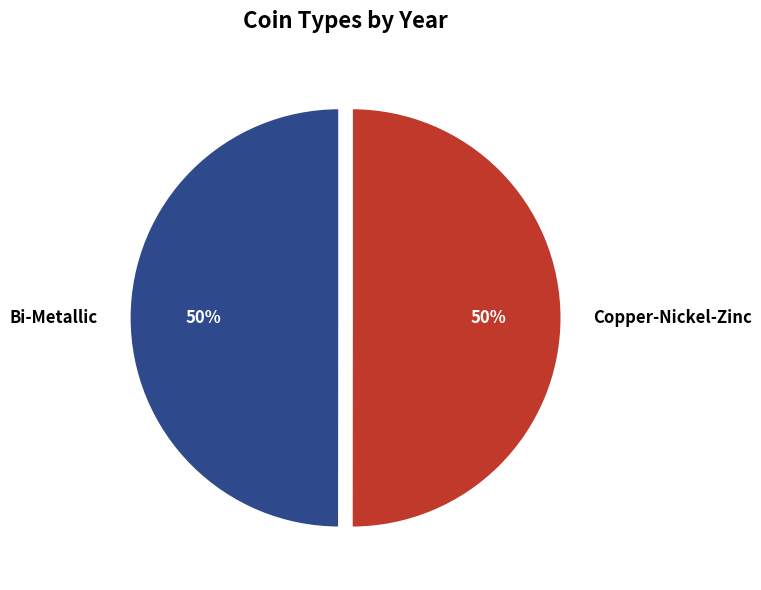

Approximately how many times larger is the value at Copper-Nickel-Zinc compared to Bi-Metallic?

1.0